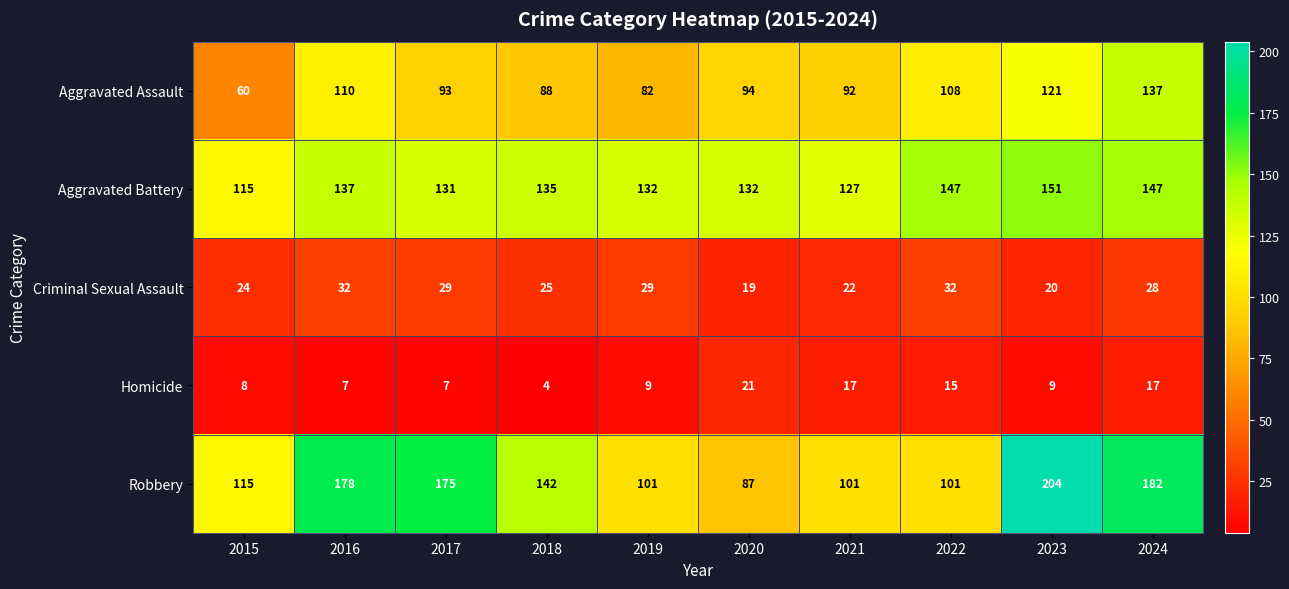

What is the sum of the Aggravated Battery values at 2023 and 2018?

286